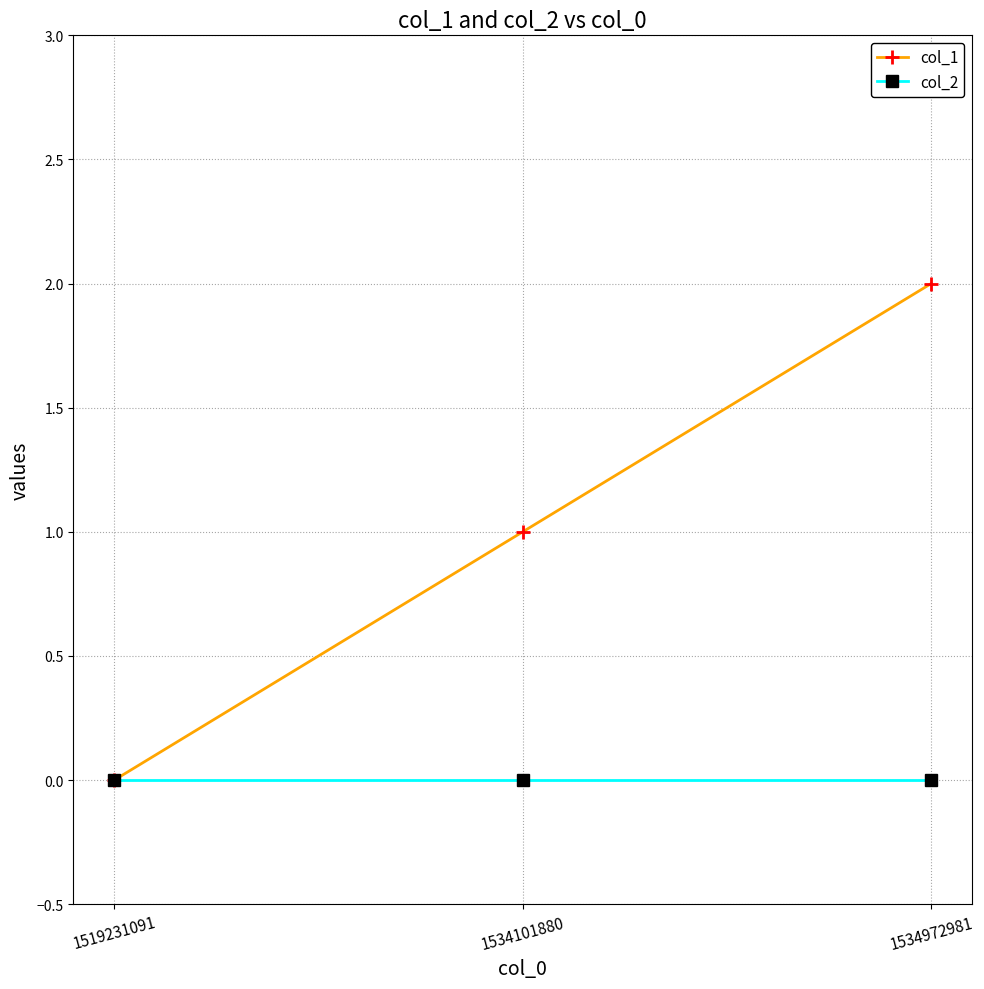

Which series has the largest range (max minus min)?

col_1